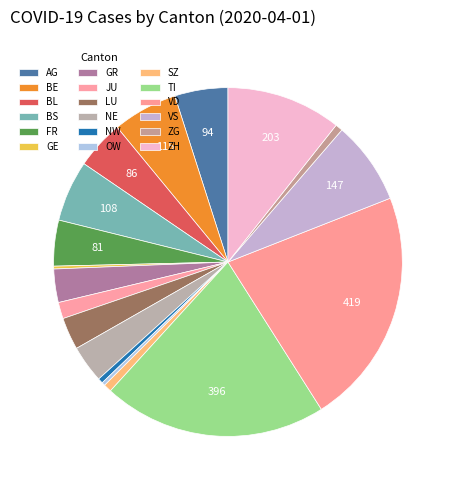

Is it true that SZ is 1% of the pie?

True